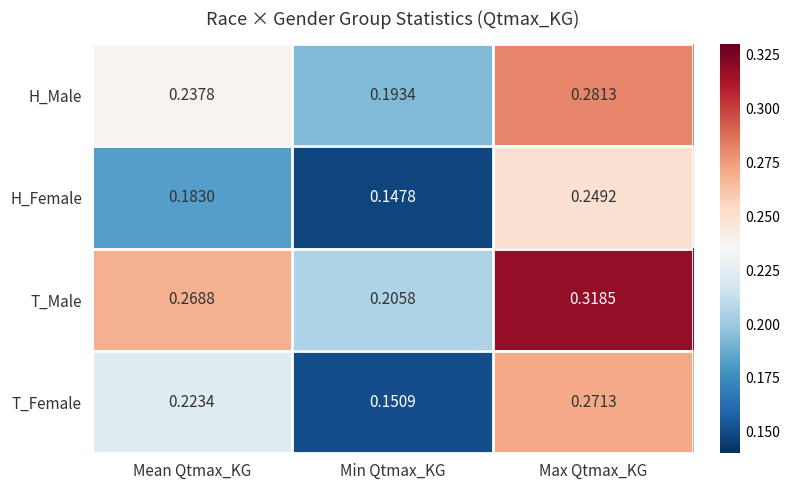

Between Min Qtmax_KG and Max Qtmax_KG, which series saw the biggest shift?

T_Female